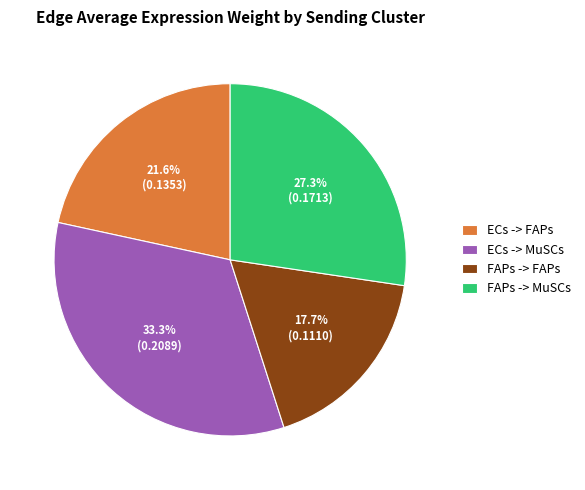

Between ECs -> MuSCs and ECs -> FAPs, which is larger?

ECs -> MuSCs